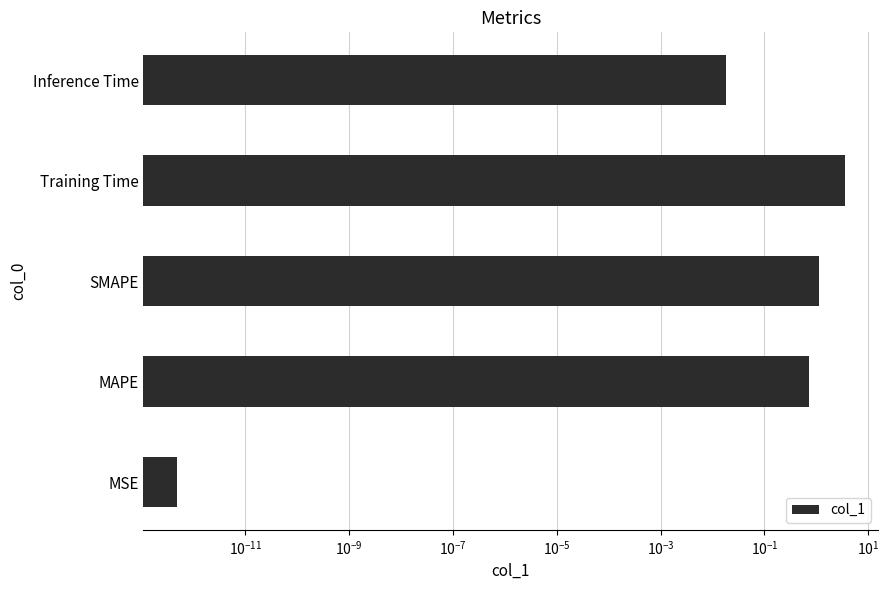

Reading right to left, transcribe all the data shown in this chart.

0.0	3.5	1.1	0.7	0.0